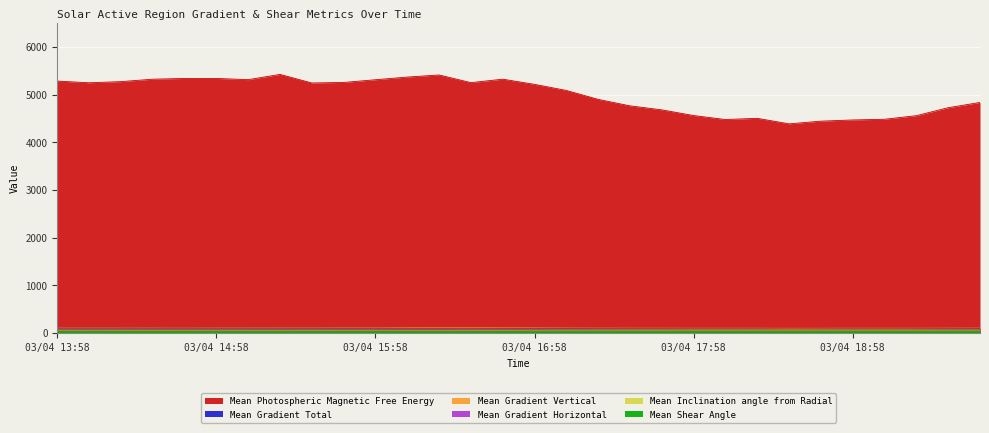

The Mean Gradient Total series shows 105.3 at 2013/03/04 14:22. True or false?

True